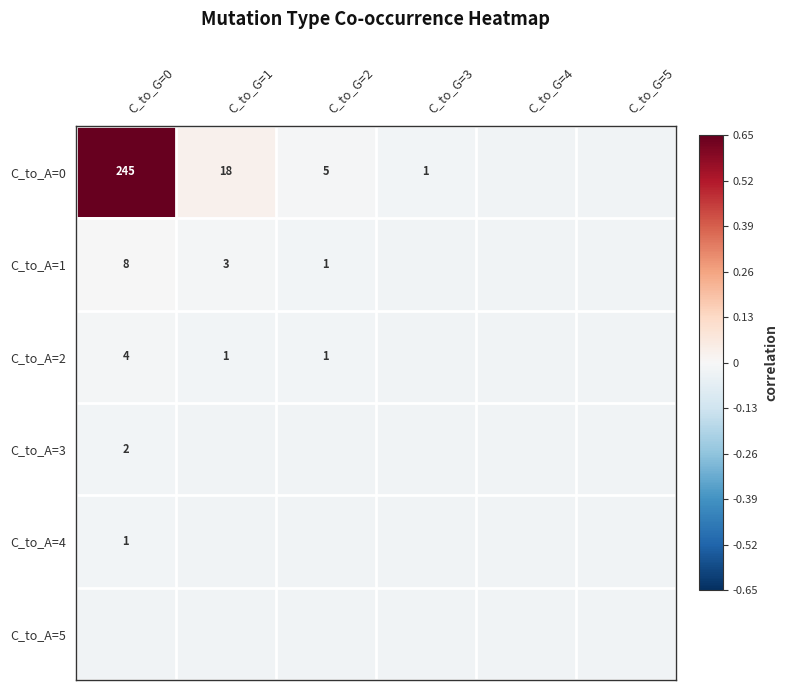

List the series in order of their peak value, lowest first.

C_to_A=5, C_to_A=4, C_to_A=3, C_to_A=2, C_to_A=1, C_to_A=0